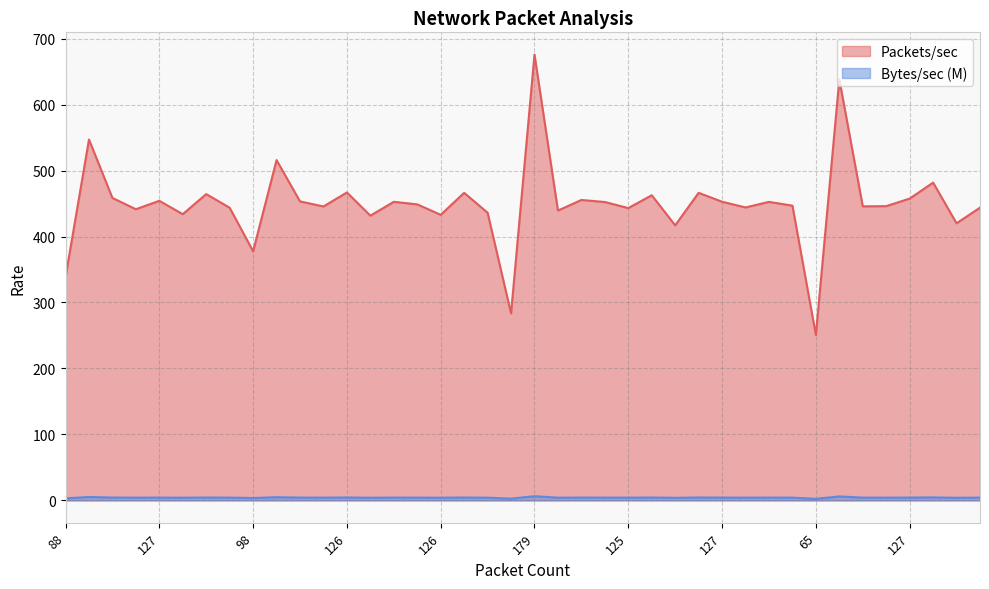

What is the spread (max minus min) of values at 173?

632.1